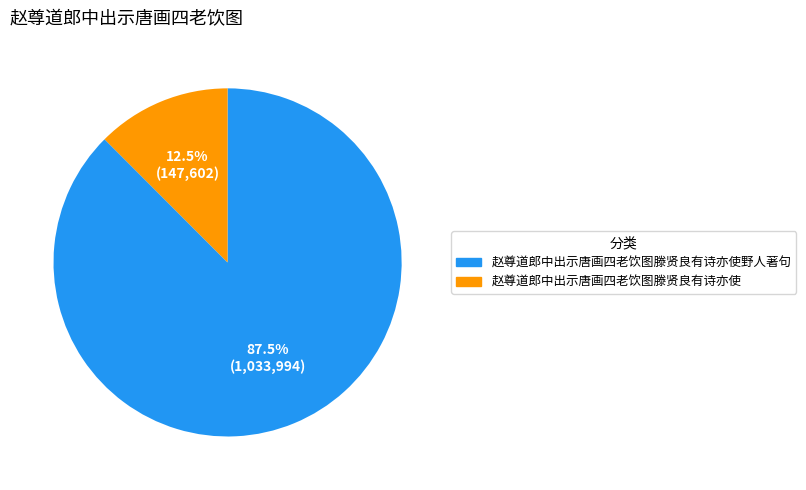

Is there any slice that represents more than half of the pie?

Yes